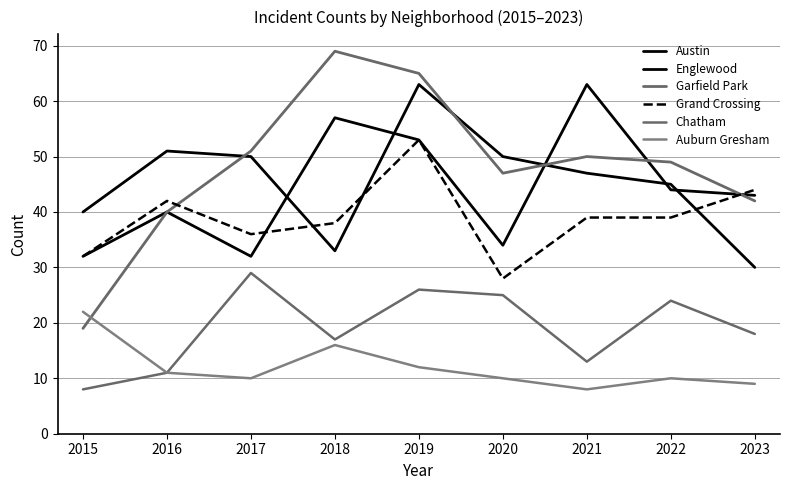

At 2017, list the series in order from largest to smallest.

Garfield Park, Englewood, Grand Crossing, Austin, Chatham, Auburn Gresham